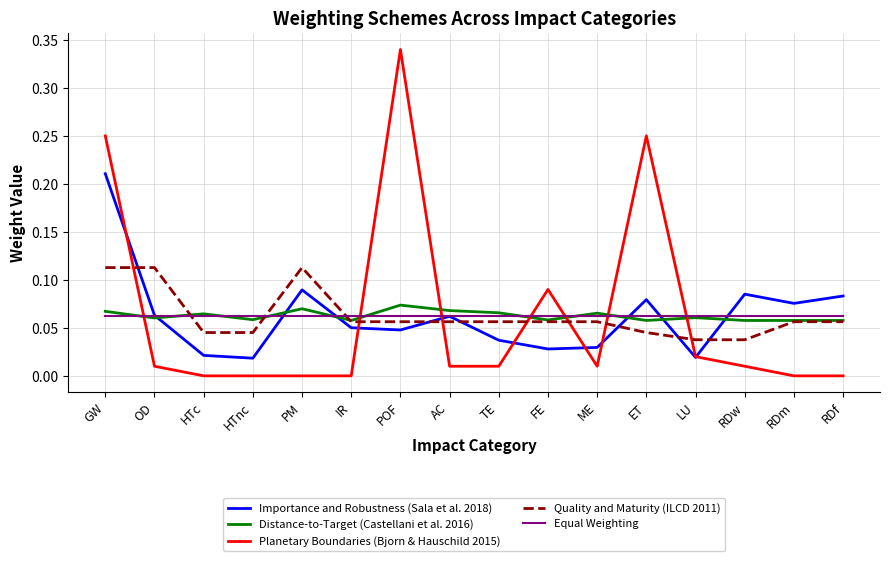

At which category is the sum across all series the highest?

GW